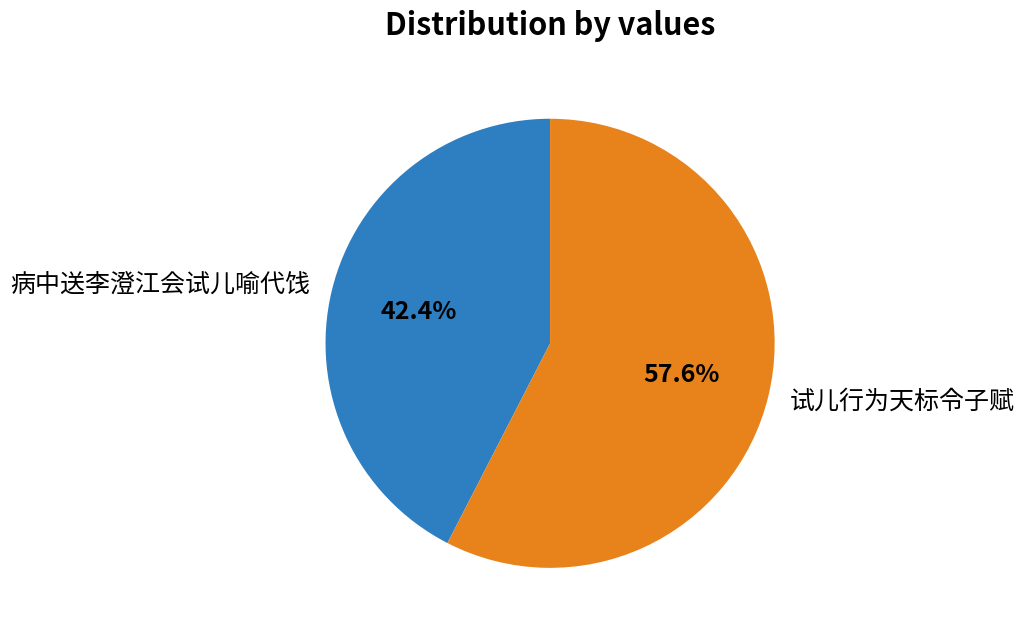

How many slices are in this pie chart?

2